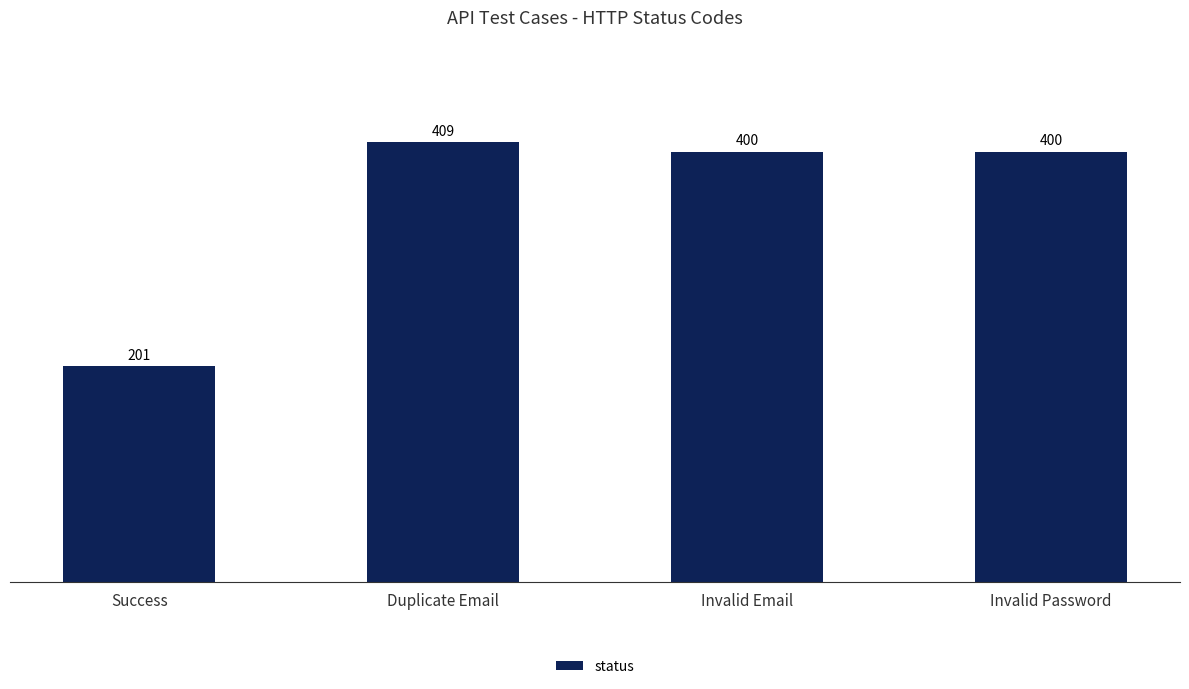

Which has a higher value, Success or Duplicate Email?

Duplicate Email